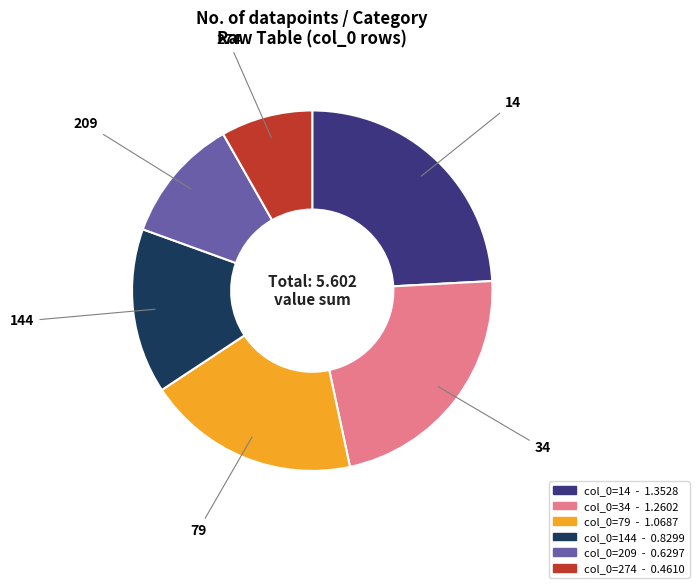

Approximately how many times larger is the value at 144 compared to 14?

0.6